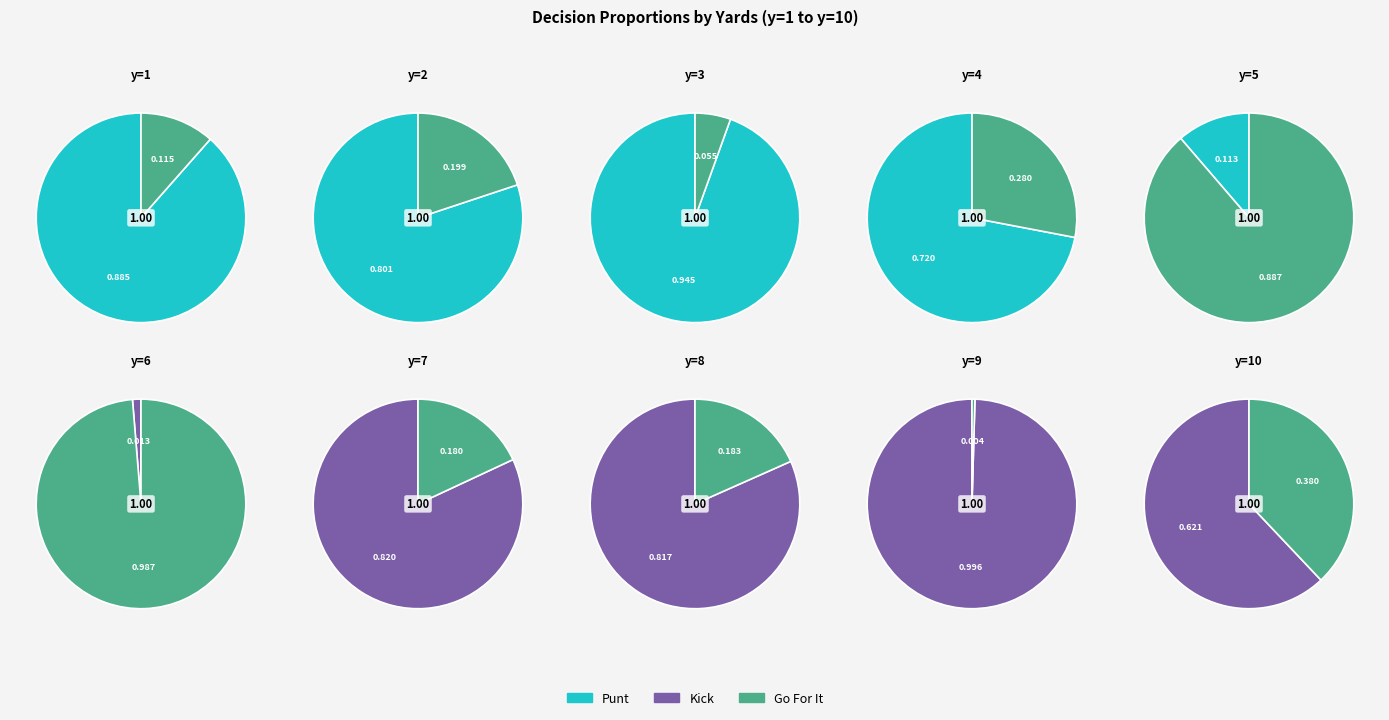

At y=4, list the series in order from smallest to largest.

kick, gofor, punt